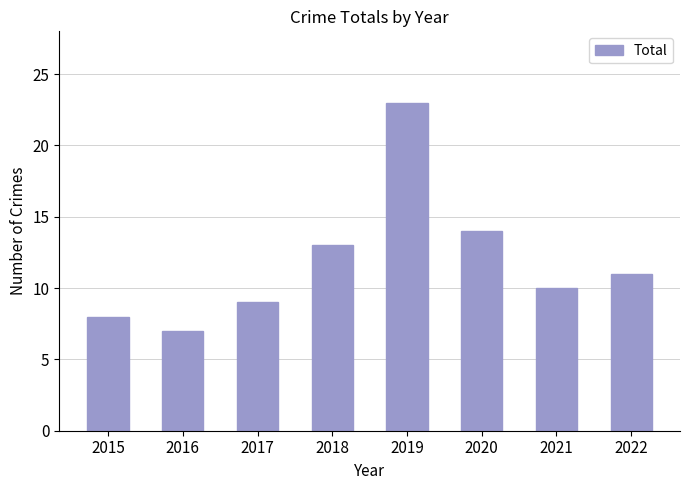

What is the sum of the values at 2021 and 2017?

19